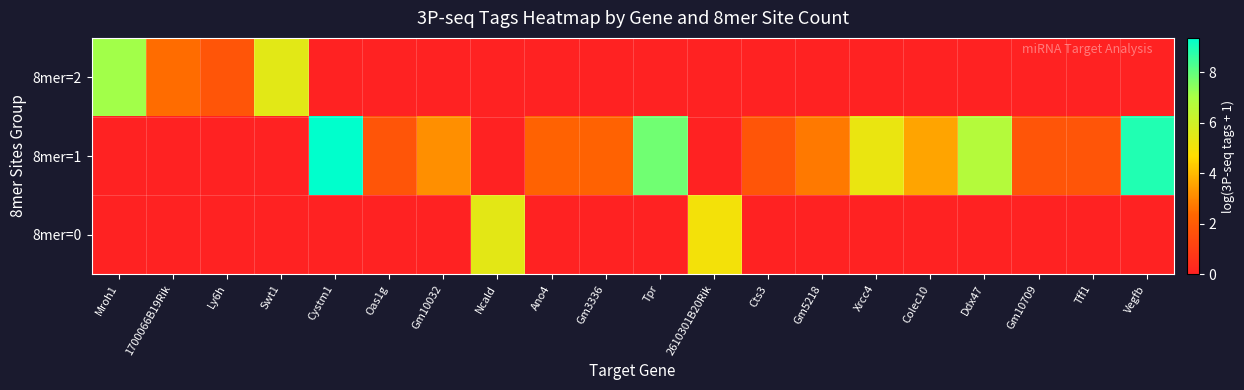

Reading left to right, list all the values displayed in this chart.

row_0: Mroh1=7.1	1700066B19Rik=2.5	Ly6h=1.8	Swt1=5.5	Cystm1=0.0	Oas1g=0.0	Gm10032=0.0	Ncald=0.0	Ano4=0.0	Gm3336=0.0	Tpr=0.0	2610301B20Rik=0.0	Cts3=0.0	Gm5218=0.0	Xrcc4=0.0	Colec10=0.0	Ddx47=0.0	Gm10709=0.0	Tff1=0.0	Vegfb=0.0
row_1: Mroh1=0.0	1700066B19Rik=0.0	Ly6h=0.0	Swt1=0.0	Cystm1=9.4	Oas1g=1.8	Gm10032=3.2	Ncald=0.0	Ano4=2.2	Gm3336=2.2	Tpr=7.8	2610301B20Rik=0.0	Cts3=1.8	Gm5218=2.7	Xrcc4=5.2	Colec10=3.6	Ddx47=6.7	Gm10709=1.8	Tff1=1.8	Vegfb=8.9
row_2: Mroh1=0.0	1700066B19Rik=0.0	Ly6h=0.0	Swt1=0.0	Cystm1=0.0	Oas1g=0.0	Gm10032=0.0	Ncald=5.4	Ano4=0.0	Gm3336=0.0	Tpr=0.0	2610301B20Rik=5.0	Cts3=0.0	Gm5218=0.0	Xrcc4=0.0	Colec10=0.0	Ddx47=0.0	Gm10709=0.0	Tff1=0.0	Vegfb=0.0